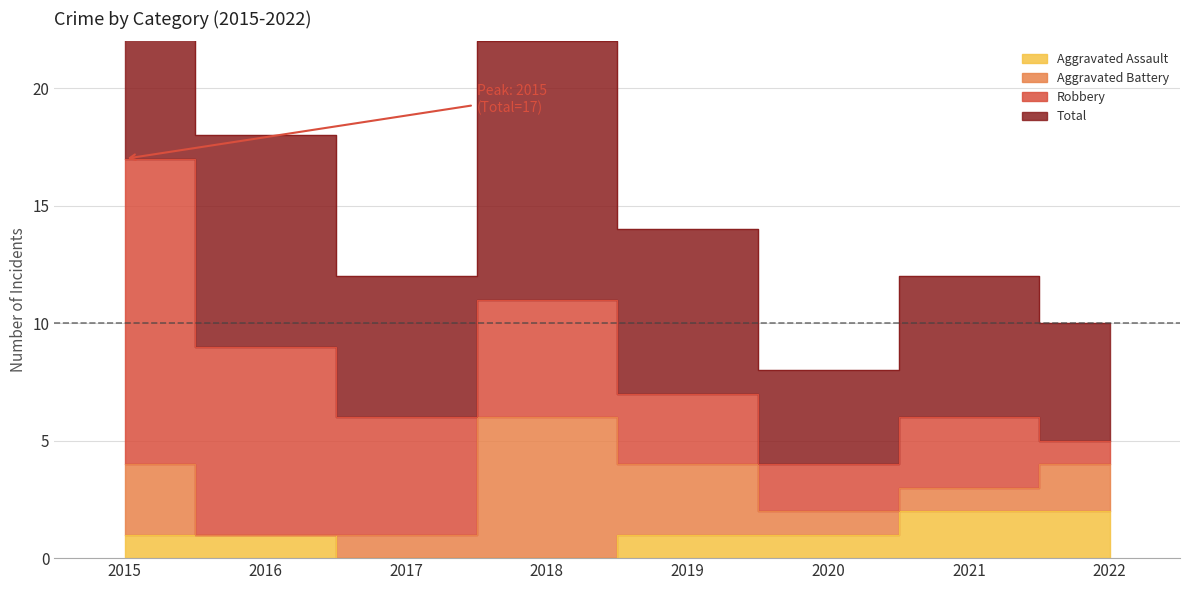

Between 2020 and 2015, which is larger?

2020